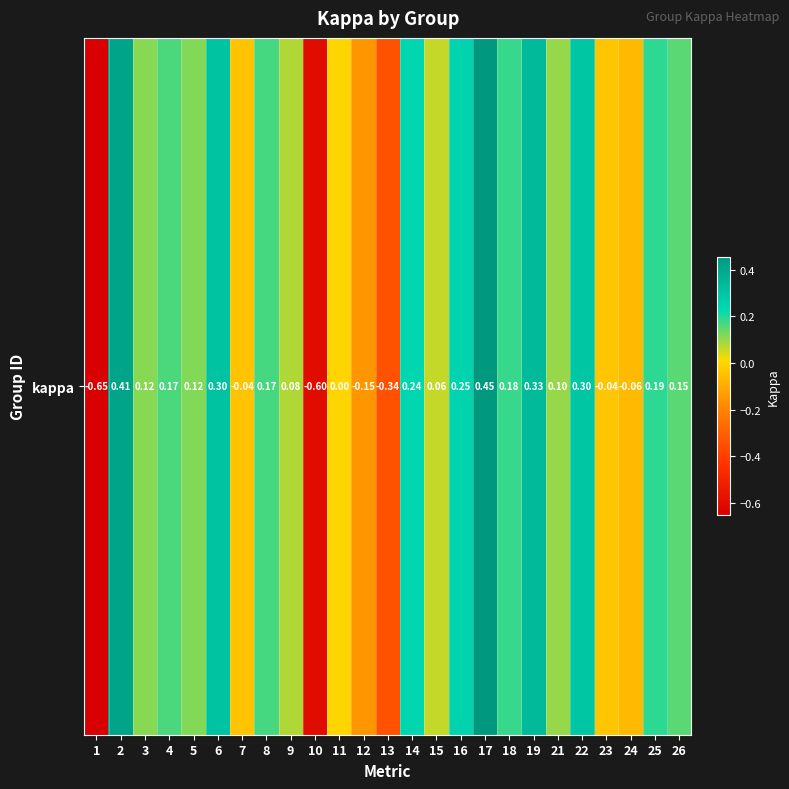

Which category has the highest value across all series?

17